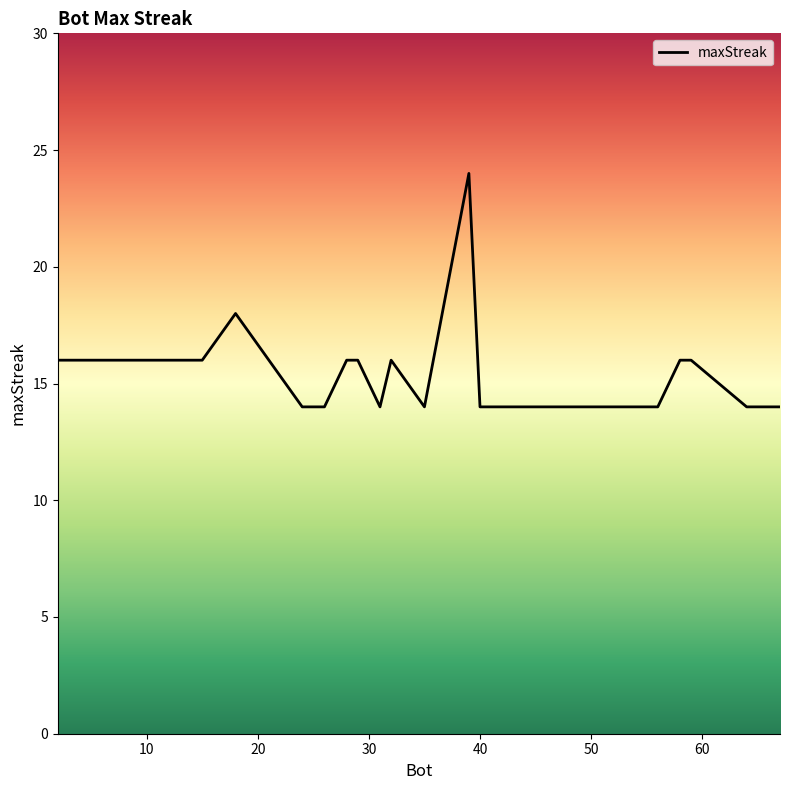

What is the maximum value shown in the chart?

24